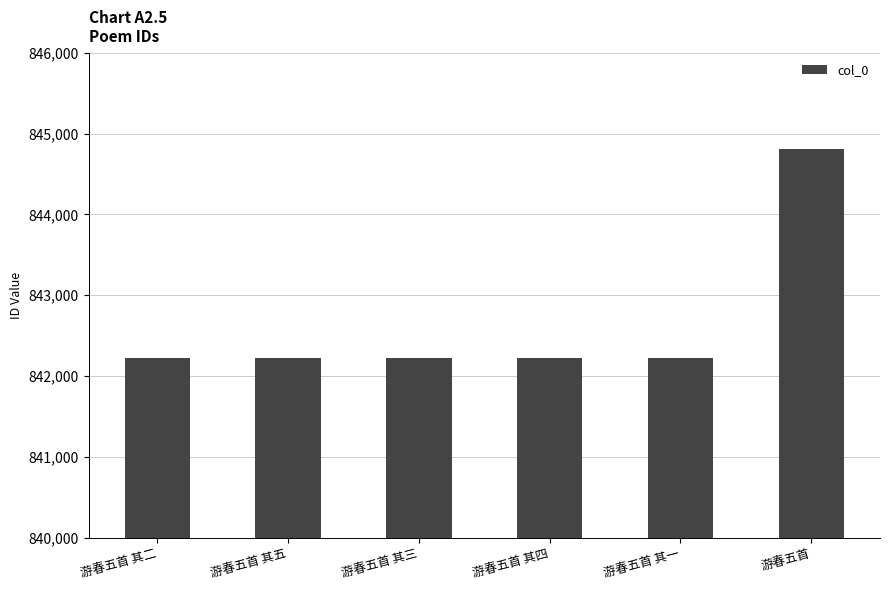

Which has a higher value, 游春五首 or 游春五首 其二?

游春五首